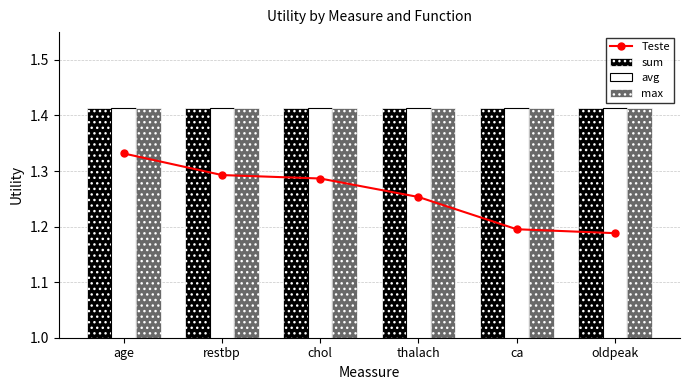

True or false: Teste has a value of 2.0 at restbp.

False